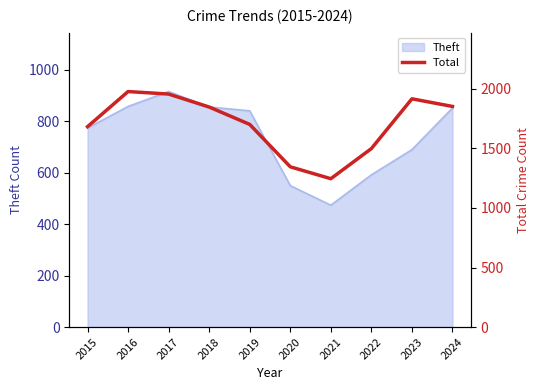

Reading left to right, what are all the values shown in this chart?

1683	1978	1957	1848	1702	1346	1246	1499	1917	1853